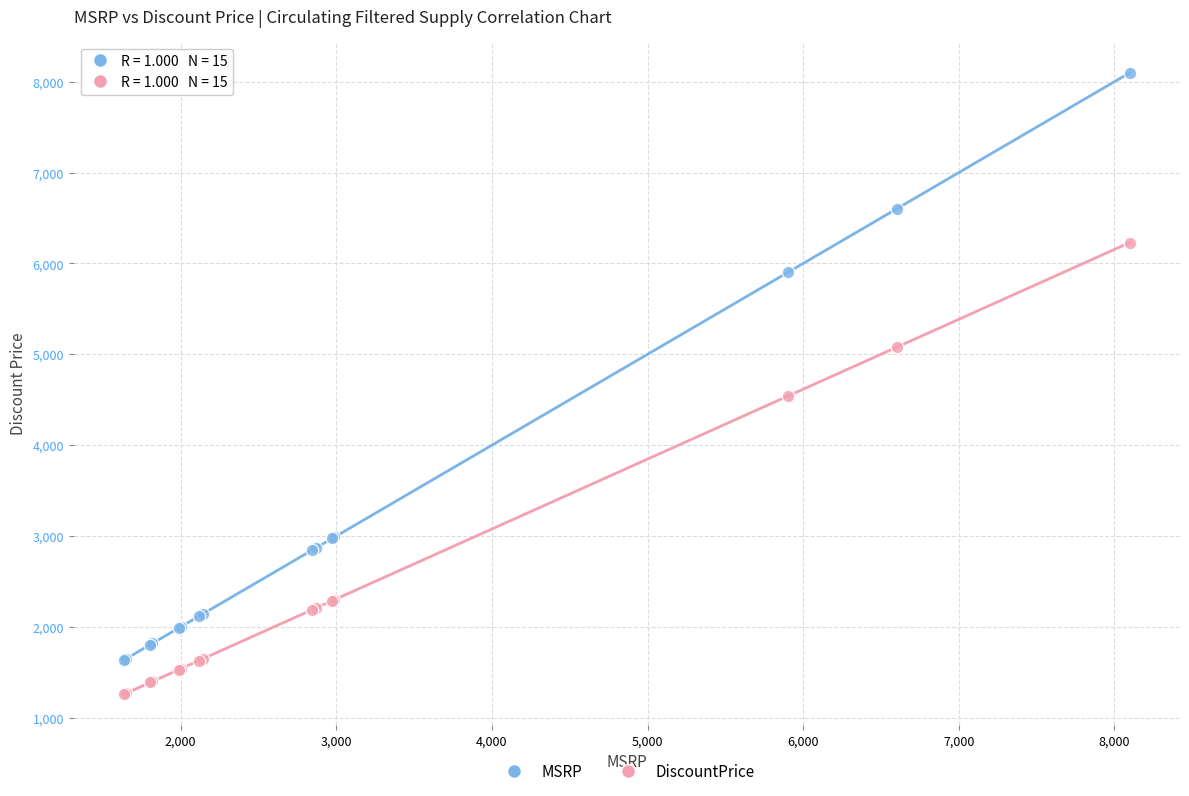

Which series contains the highest Y value?

MSRP